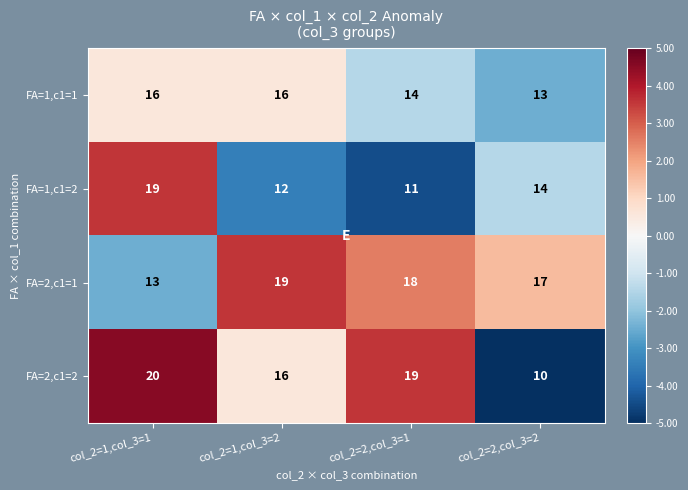

Count the number of categories in the chart.

4